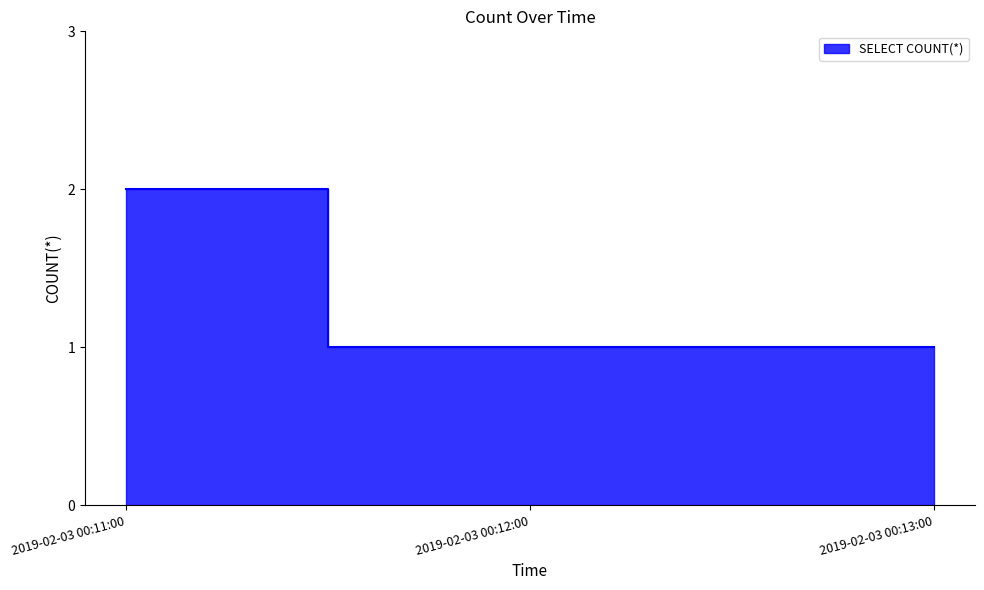

What is the sum of all values?

4